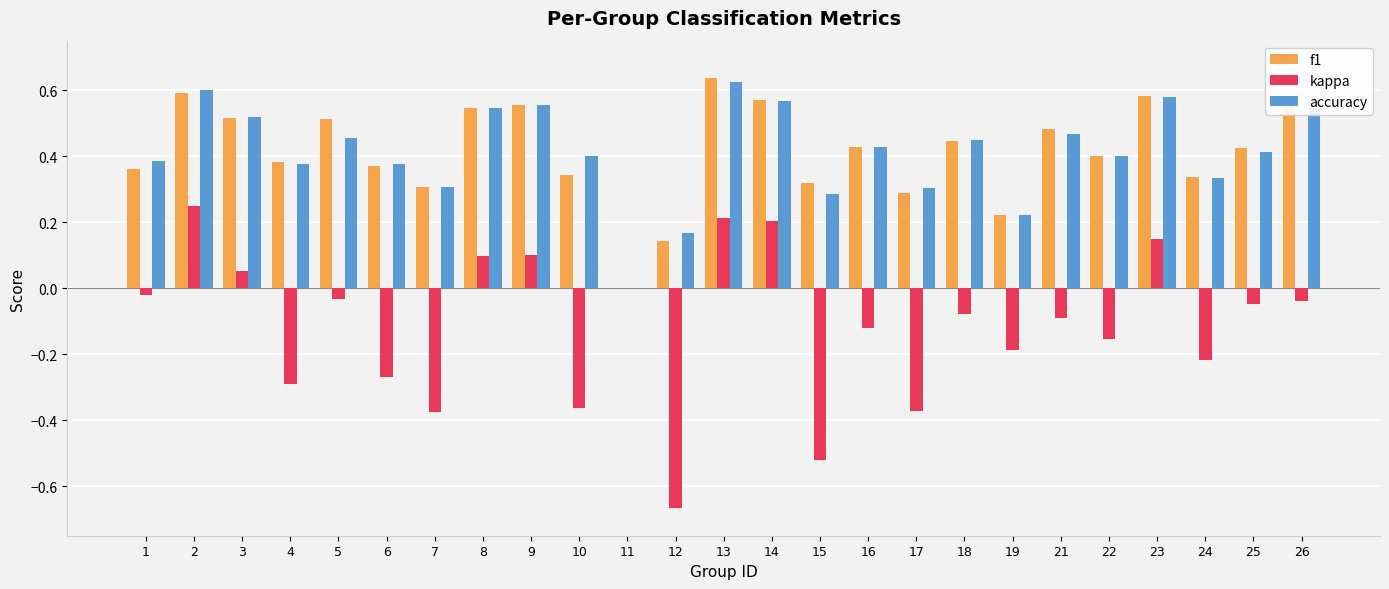

Is the value of kappa at 12 greater than the value of f1 at 21?

No